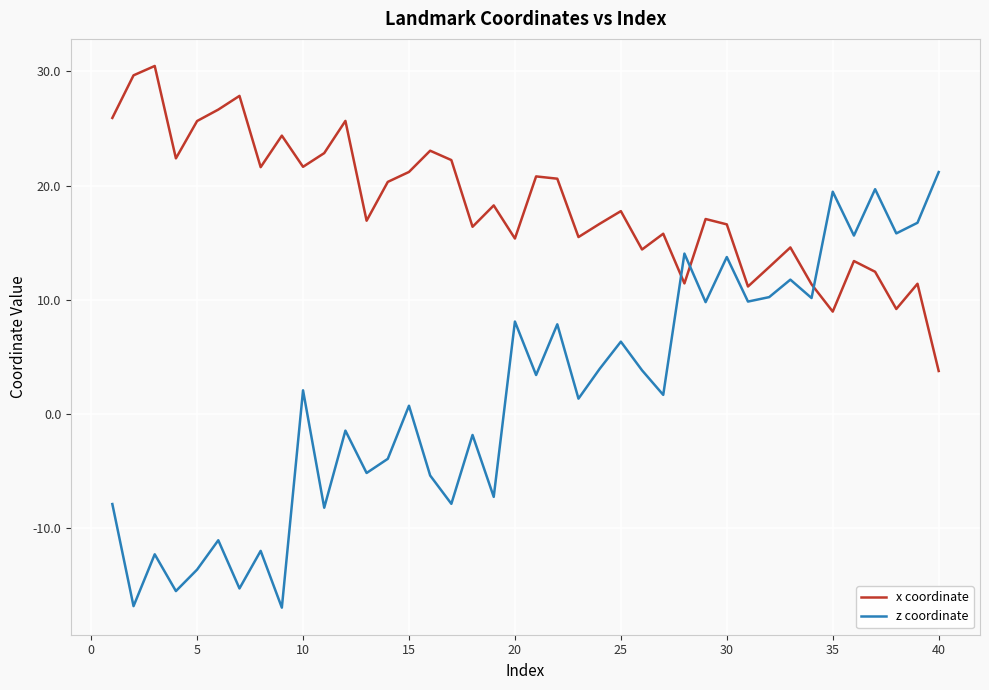

What is the greatest value displayed?

30.5